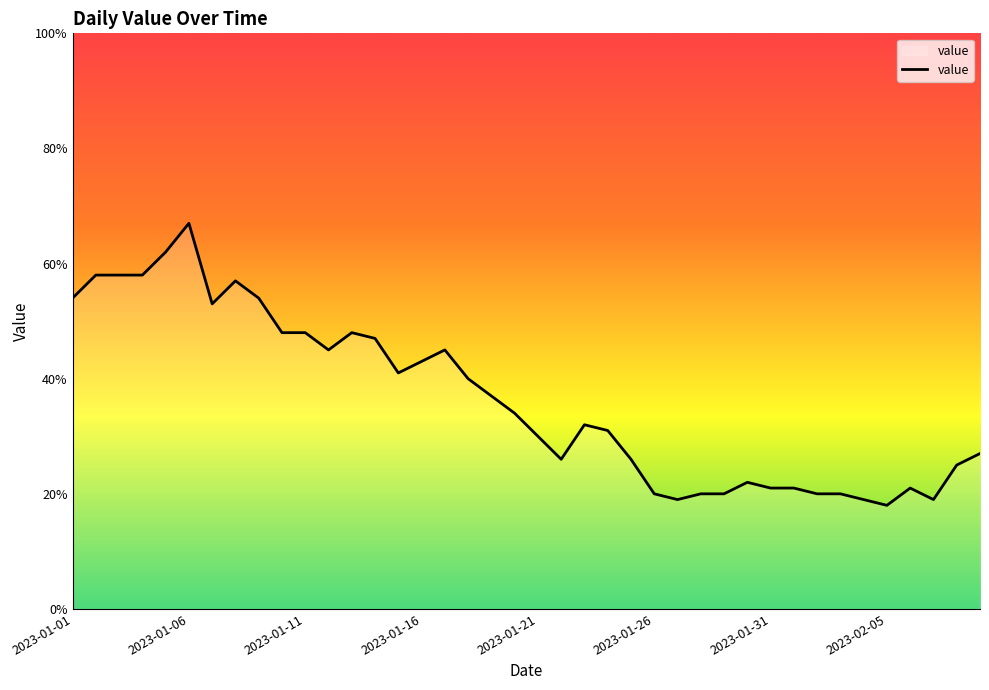

What is the difference between the maximum and minimum values?

49